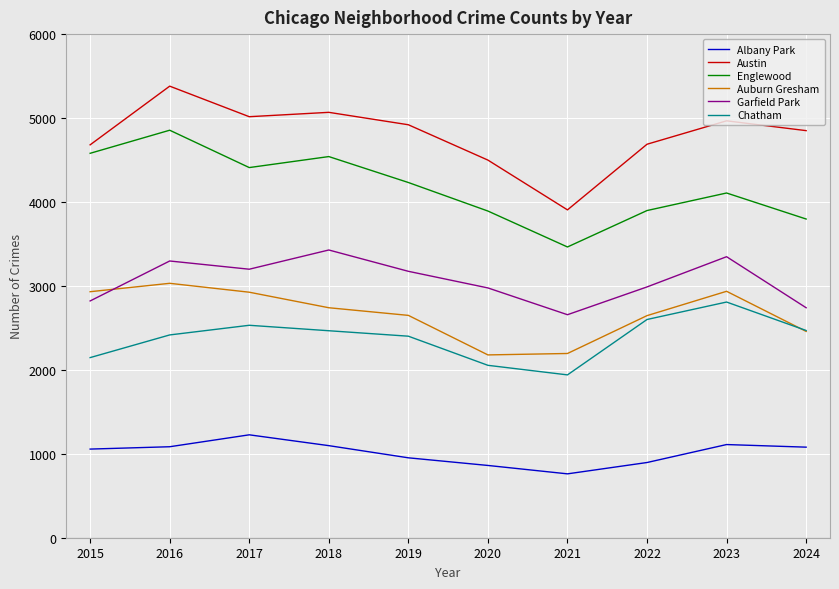

Rank the series at 2016 from highest to lowest value.

Austin, Englewood, Garfield Park, Auburn Gresham, Chatham, Albany Park